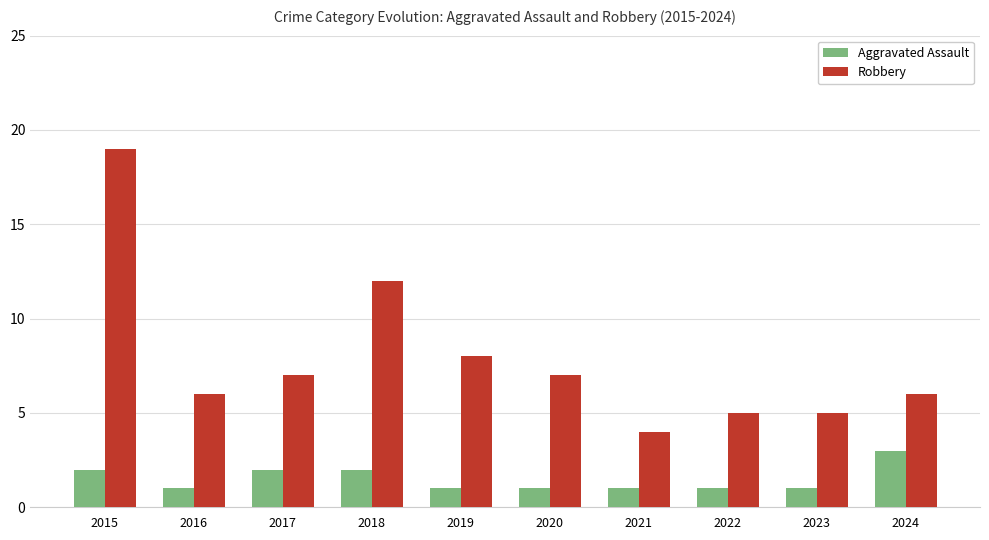

At 2015, list the series in order from largest to smallest.

Robbery, Aggravated Assault